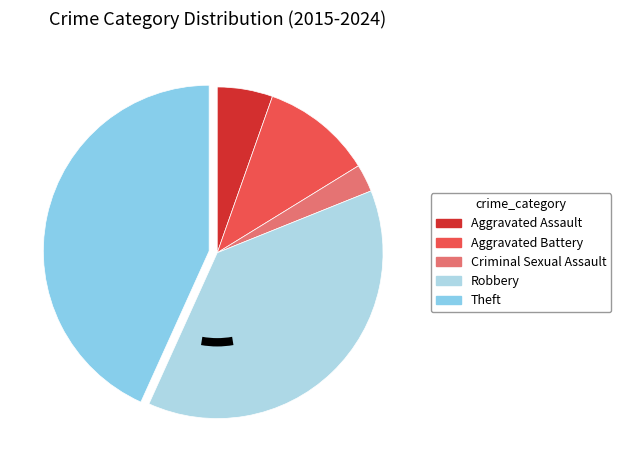

Which category has the smallest portion of the pie?

Criminal Sexual Assault